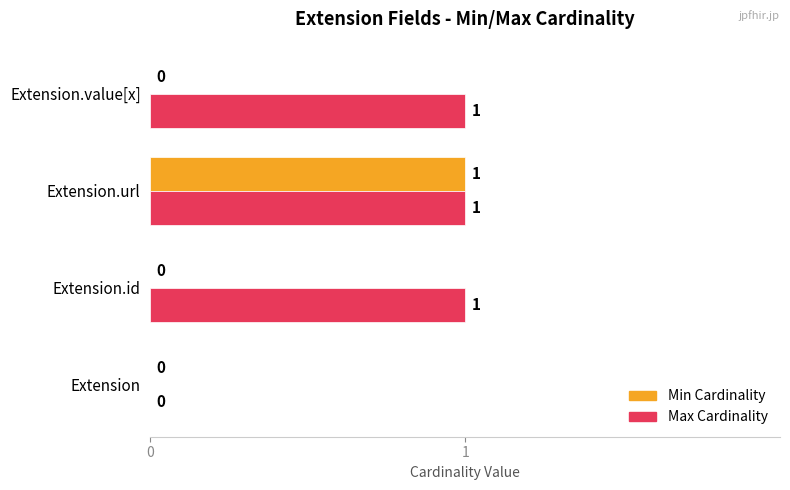

The value of Max Cardinality at Extension.url is 0. True or false?

False